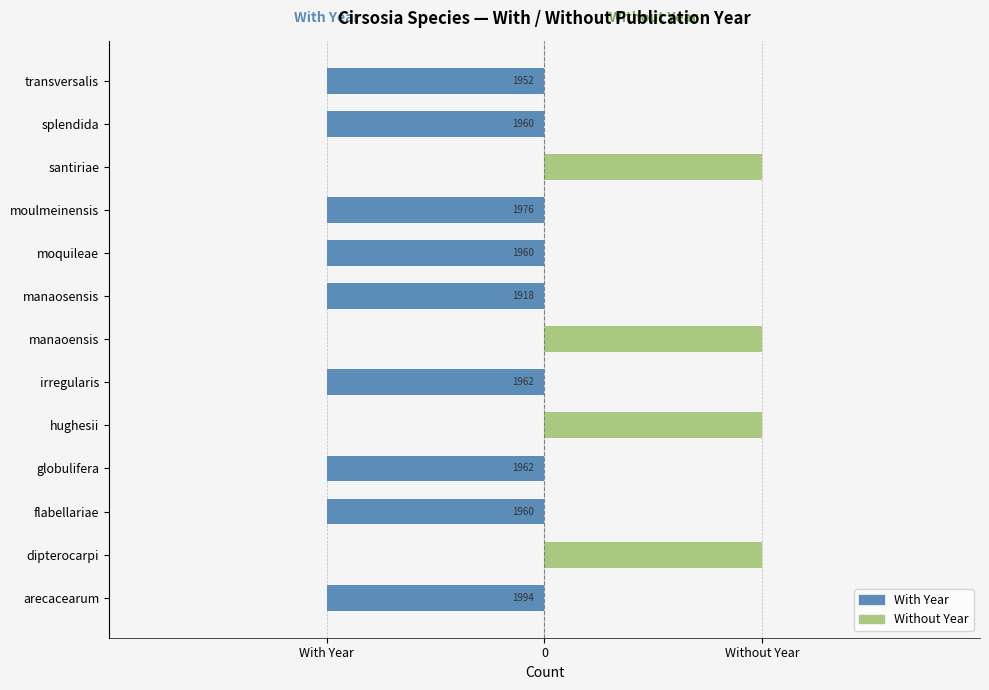

Is the value of Without Year at splendida greater than the value of With Year at moulmeinensis?

Yes